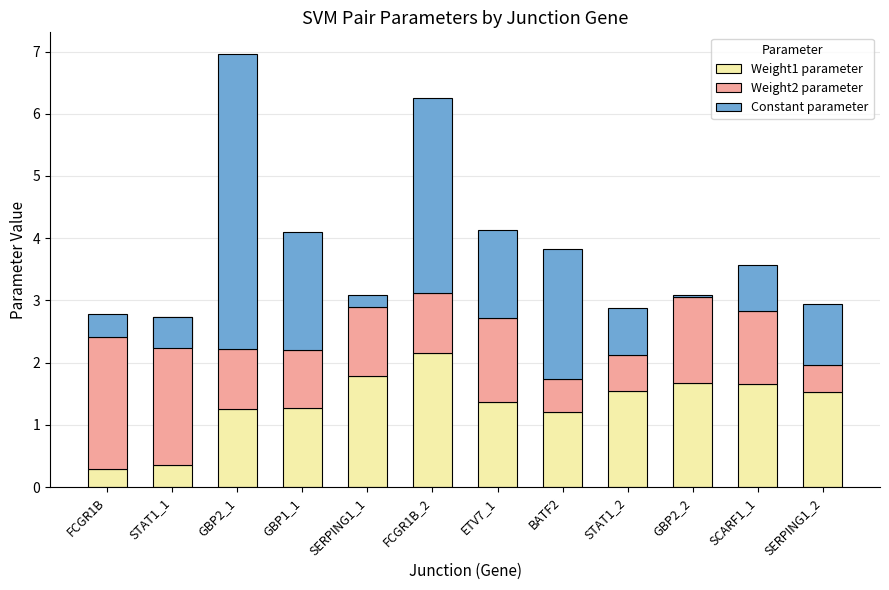

How many values in the Weight2 parameter series exceed 1?

6